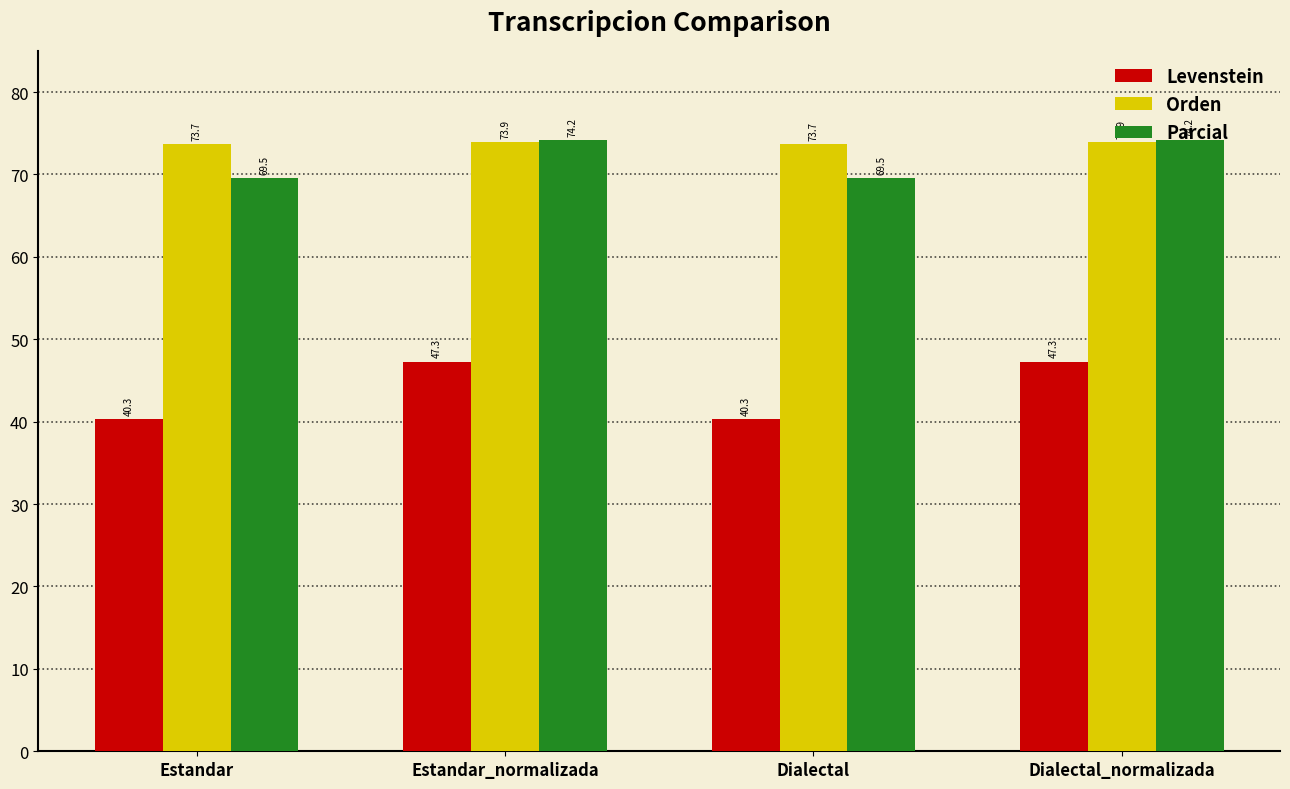

What is the total value across all series at Dialectal?

183.5